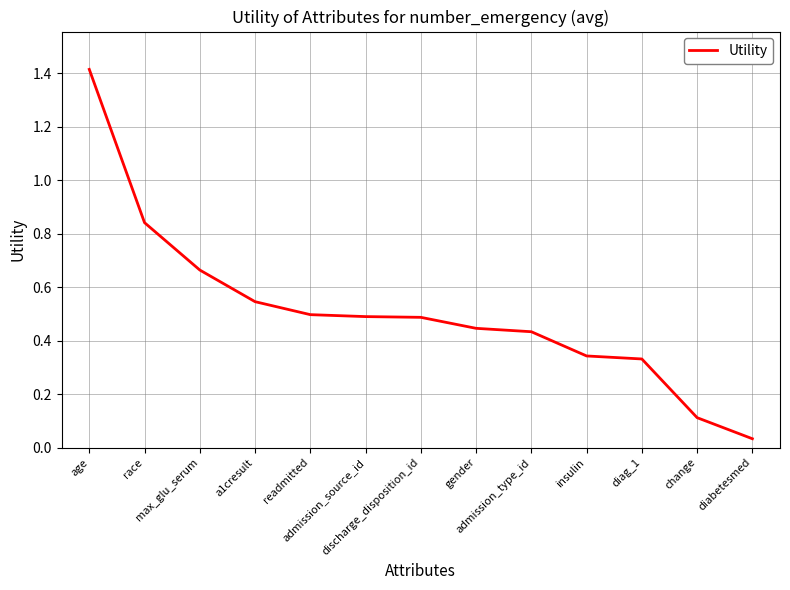

What is the maximum value shown in the chart?

1.4